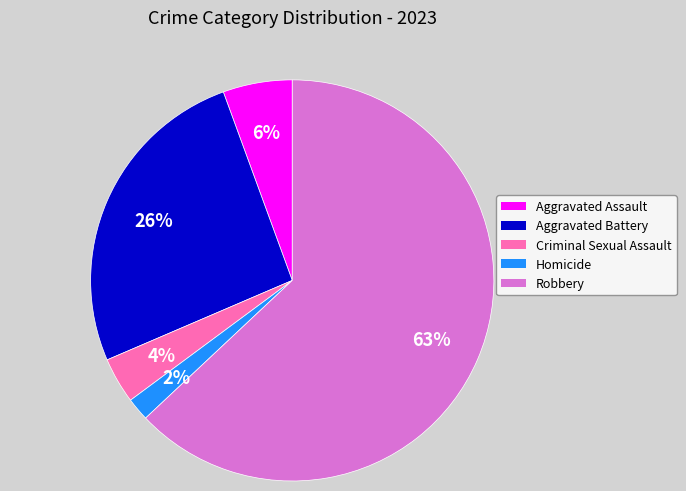

Which slice is the smallest?

Homicide